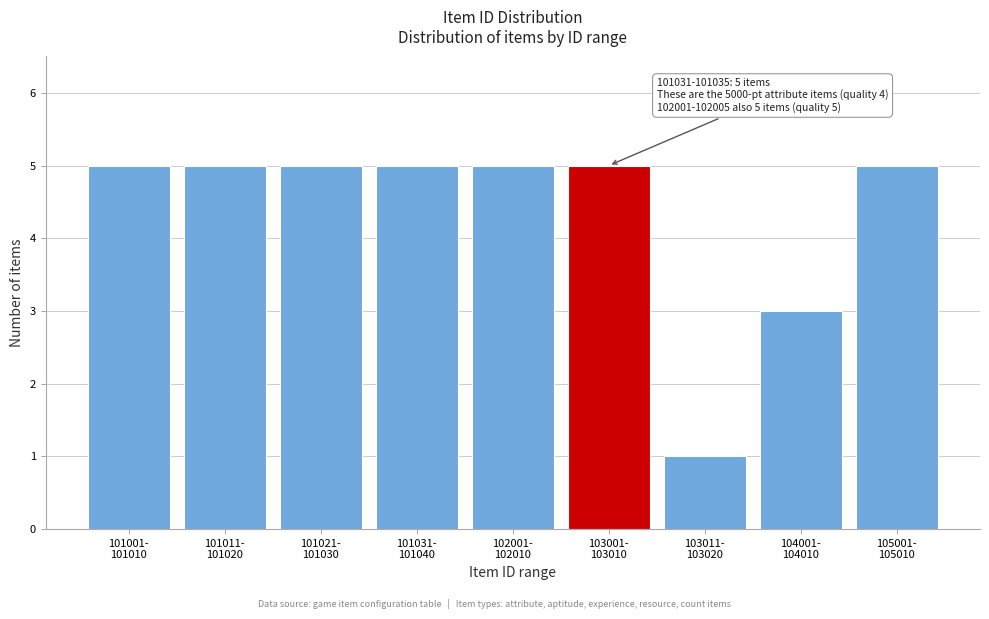

Reading left to right, extract all data points from this chart.

5	5	5	5	5	5	1	3	5